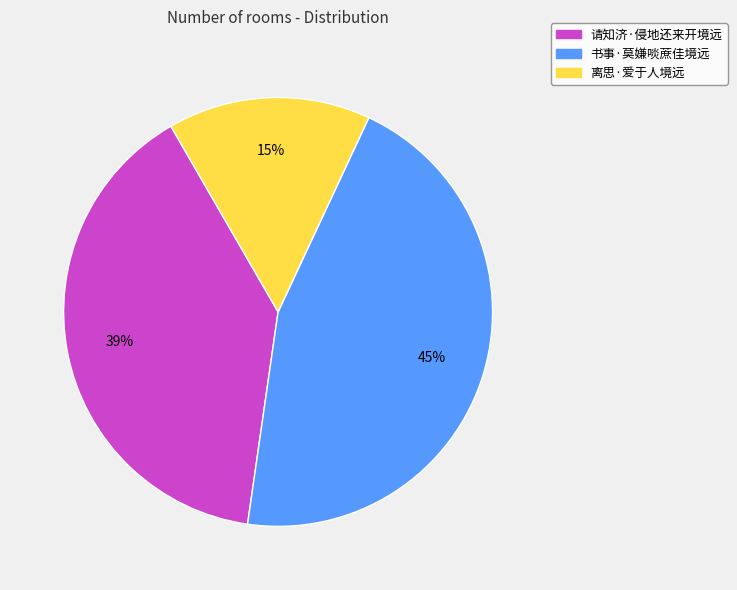

What percentage is the 书事·莫嫌啖蔗佳境远 slice, to the nearest percent?

45%